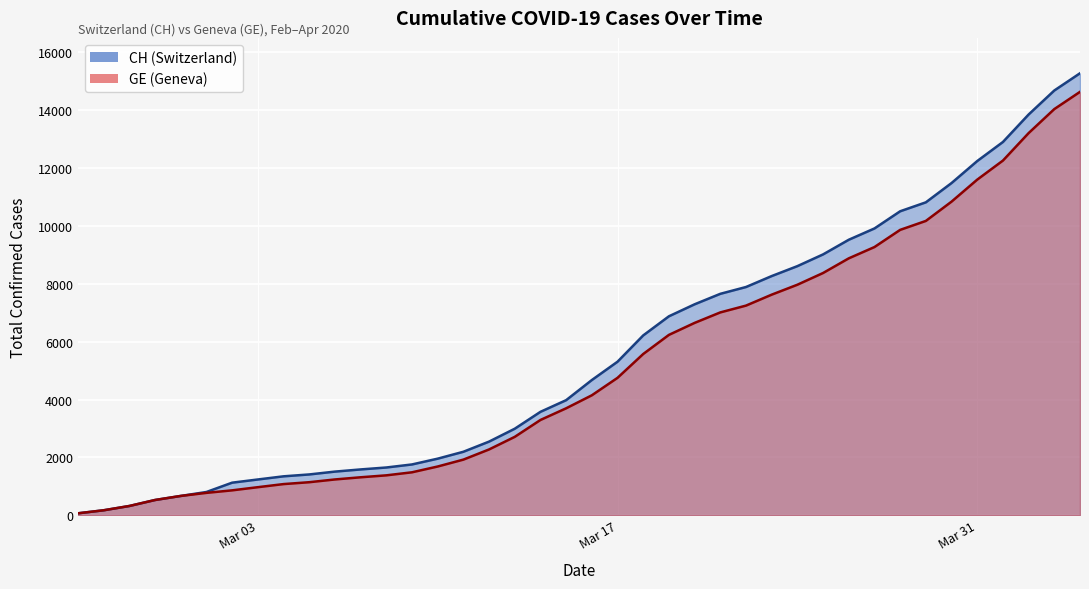

What is the maximum value shown in the chart?

15267